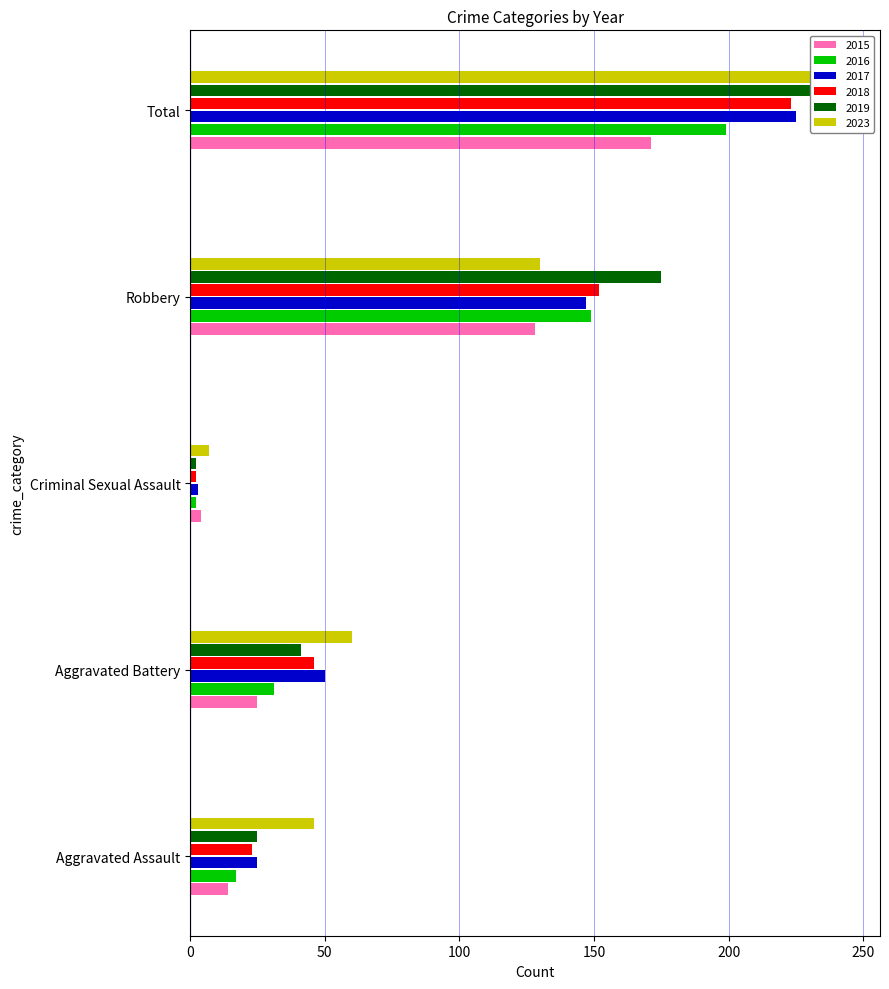

What is the difference between the maximum and minimum values in the 2016 series?

197